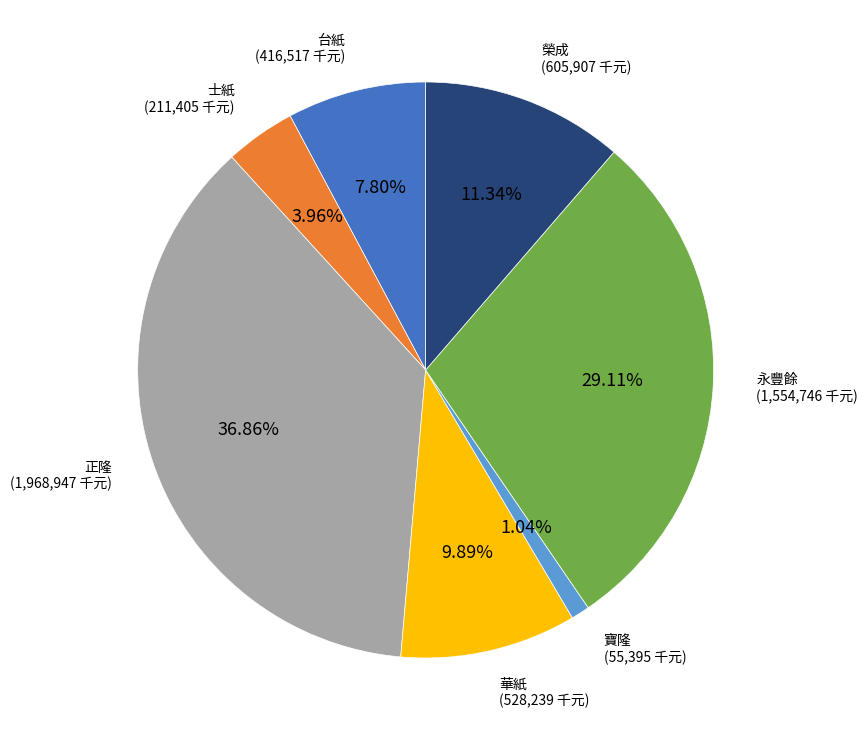

Is it true that 寶隆 is 1% of the pie?

True